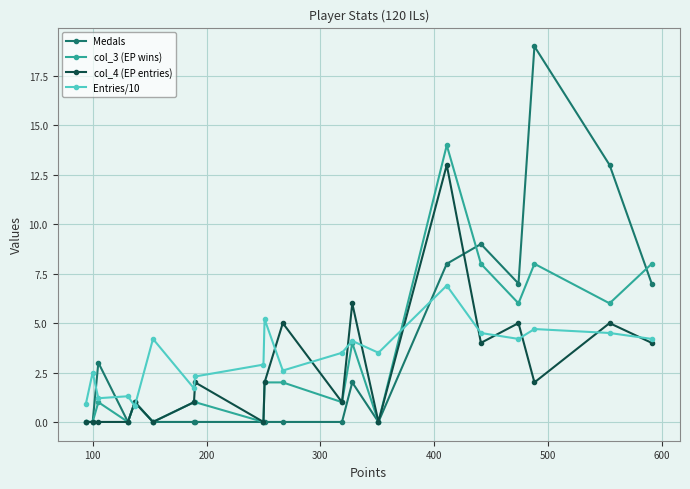

What is the minimum value for Entries/10?

0.8